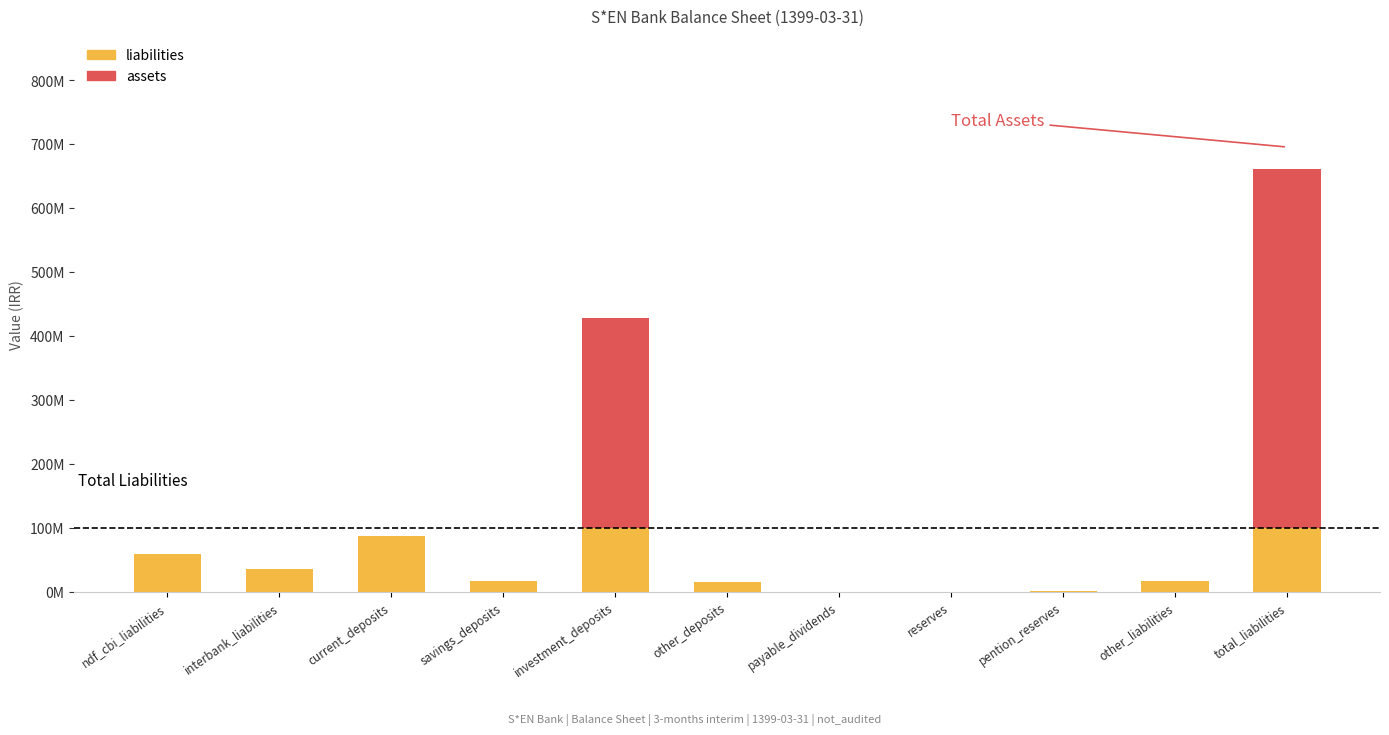

What are all the series names shown in the legend?

liabilities, assets